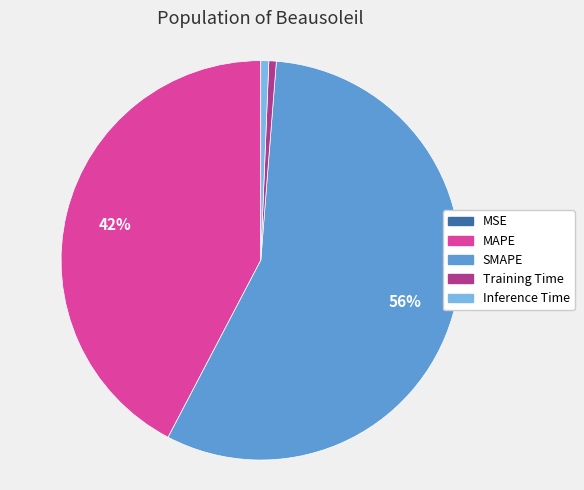

Which slice represents more than half of the pie?

SMAPE